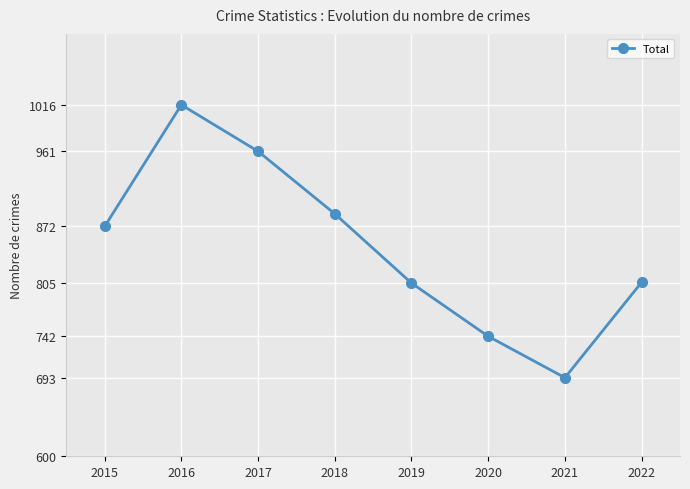

Between 2019 and 2015, which is larger?

2015